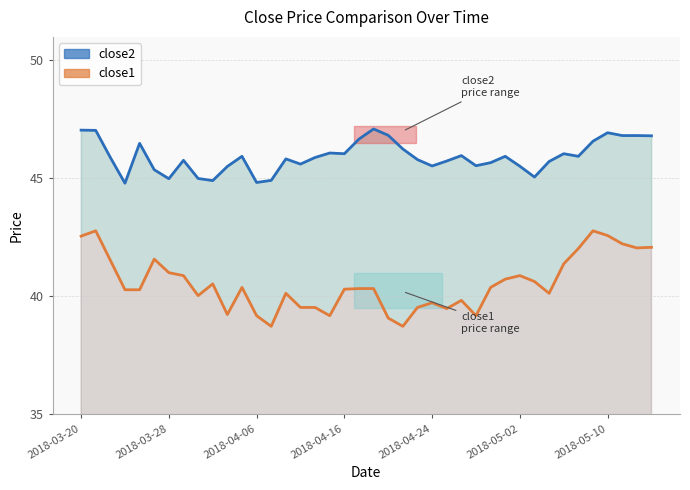

How many lines are shown in the chart?

2